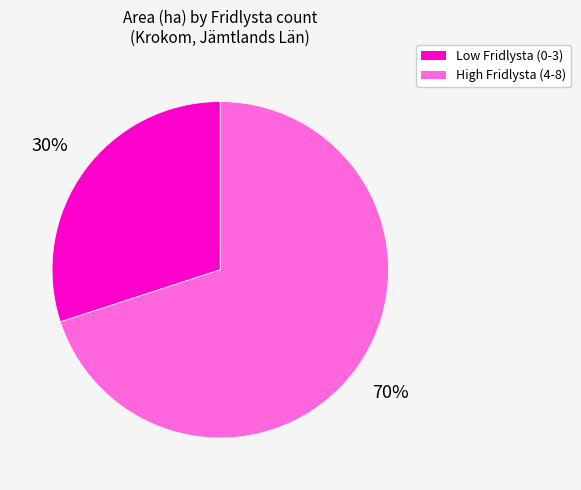

How many segments does this pie chart have?

2